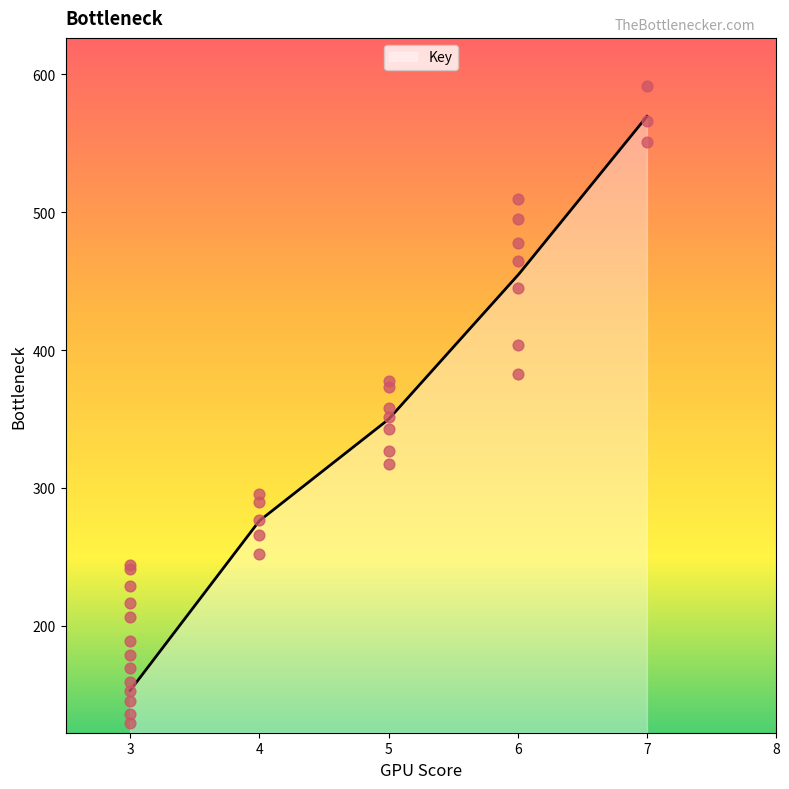

What is the change in value from 5 to 5?

+50.7